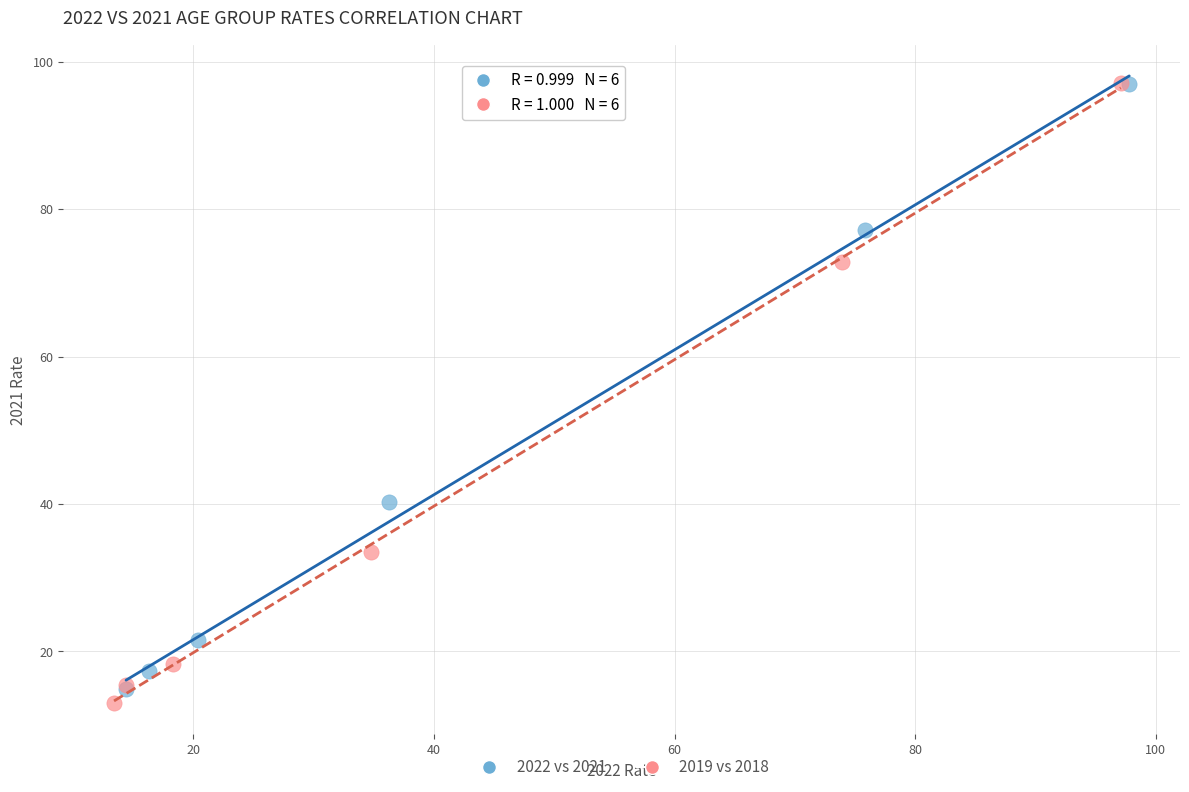

What are all the series names shown in the legend?

2022 vs 2021, 2019 vs 2018